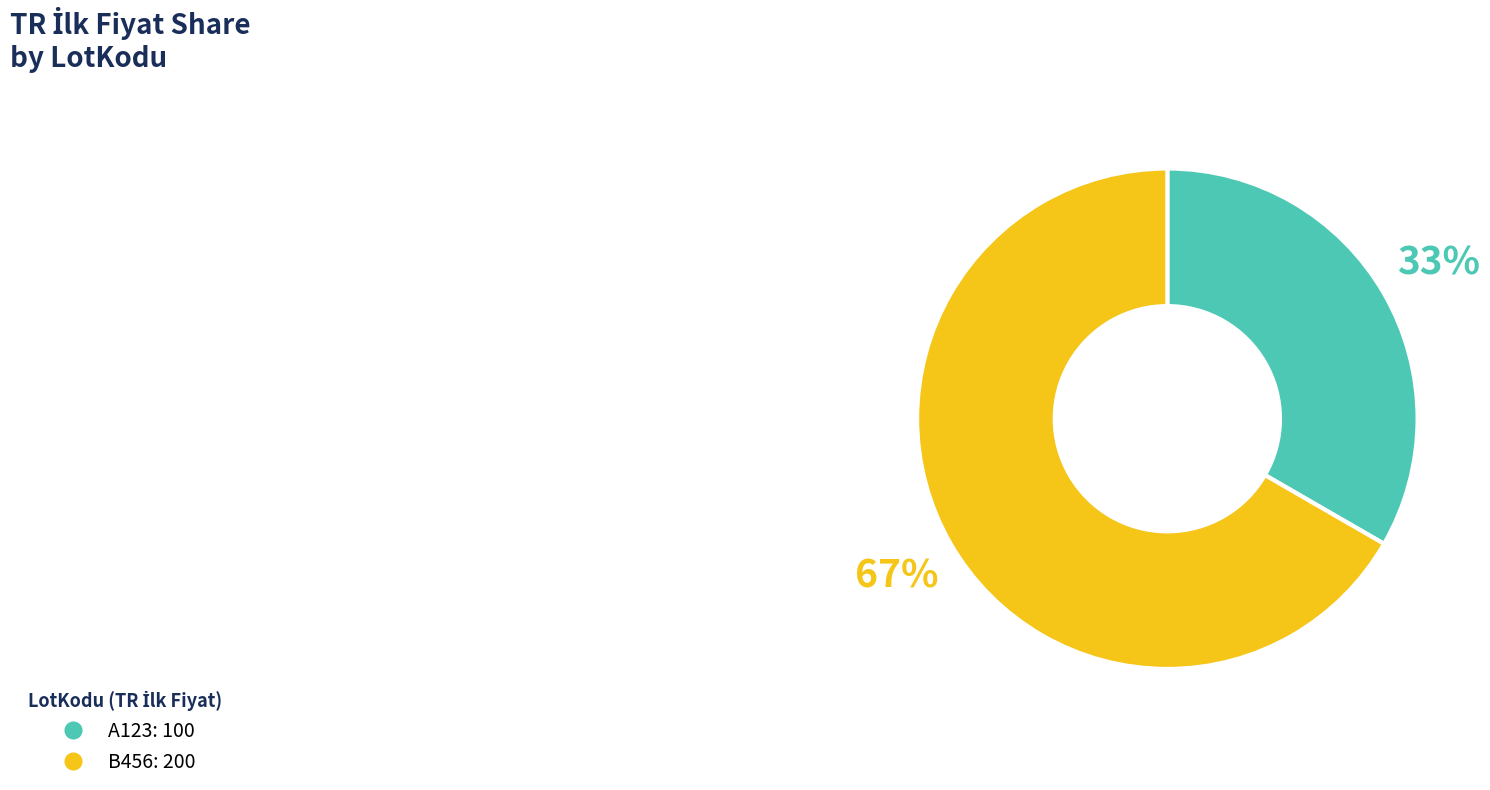

Which has a higher value, B456 or A123?

B456